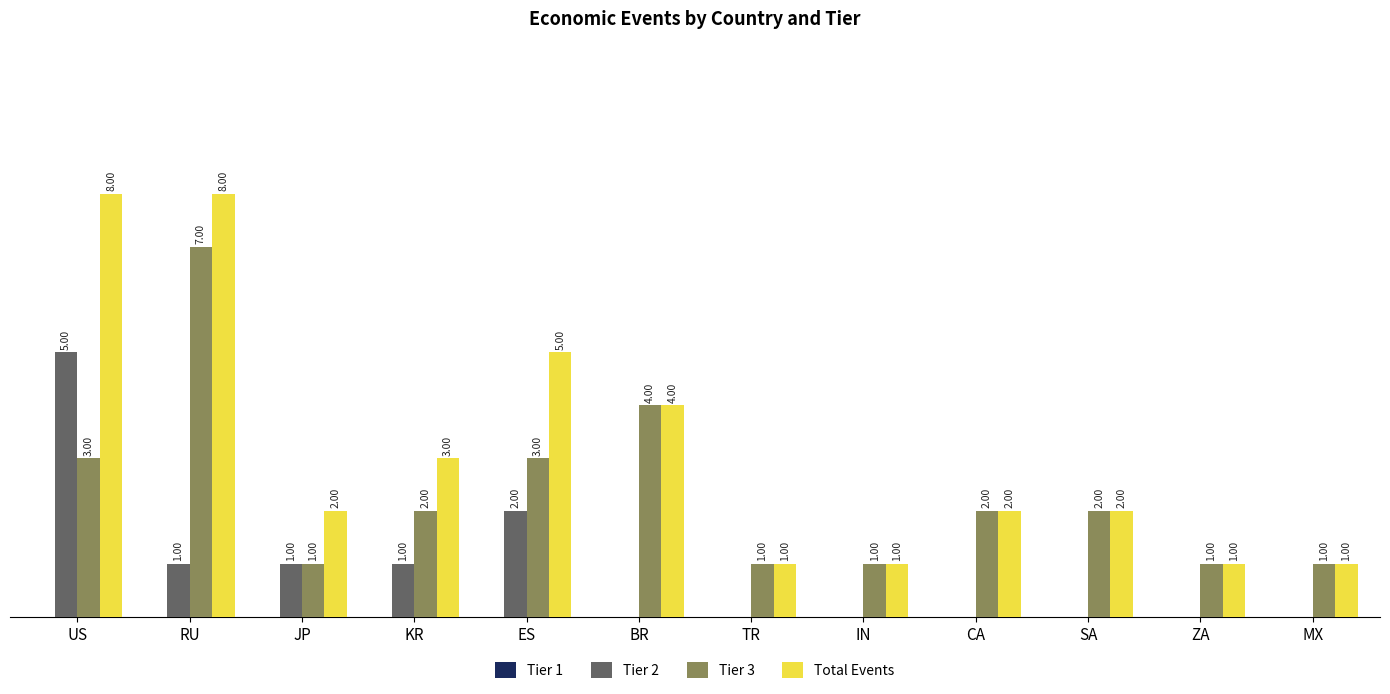

Which series changed the most between ES and SA?

Total Events